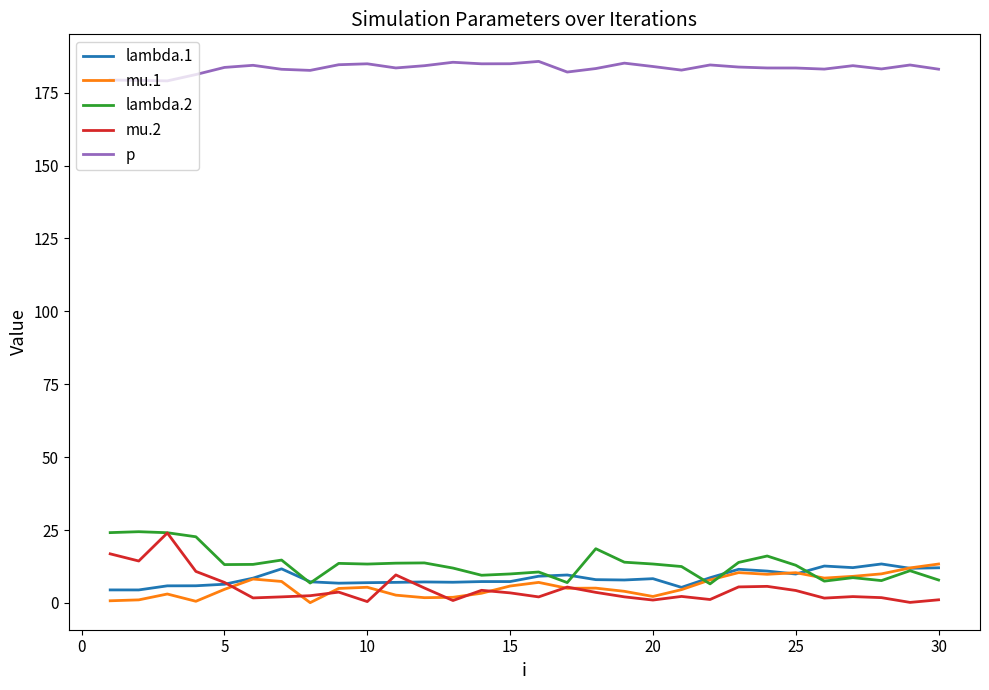

Which series has the largest total across all categories?

p